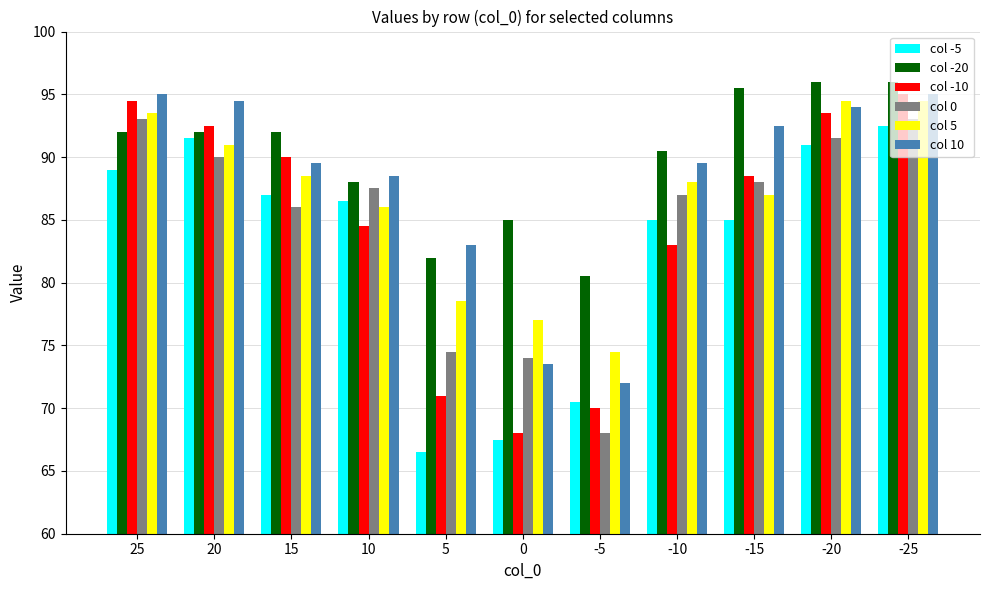

How many distinct data groups are displayed?

6